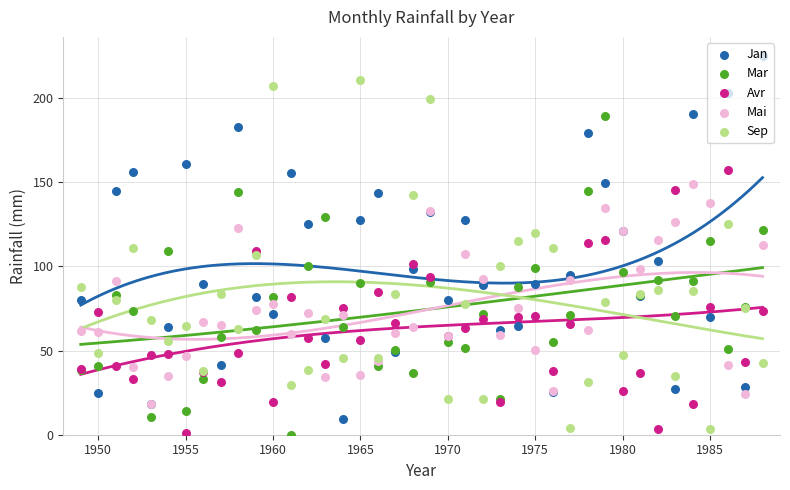

Is the value of Jan at 34 greater than the value of Mai at 26?

No